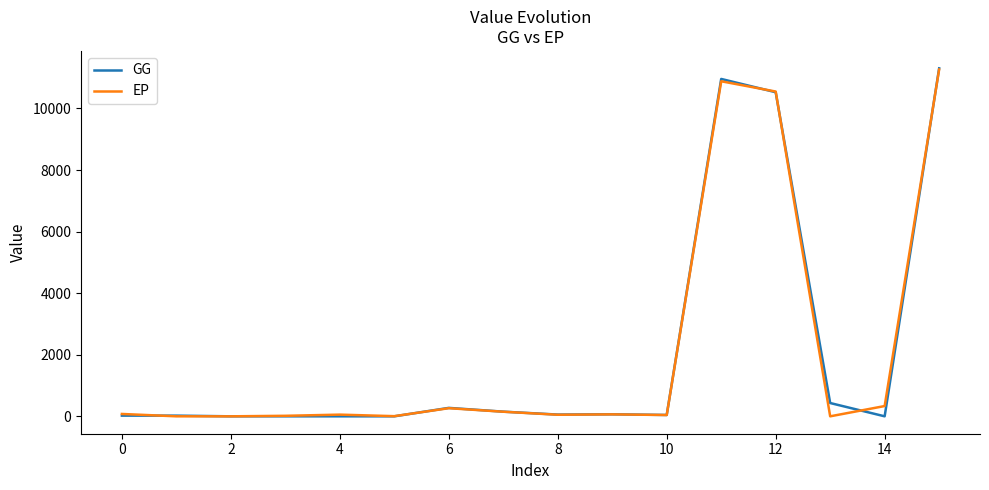

Which series has the widest spread of values?

GG